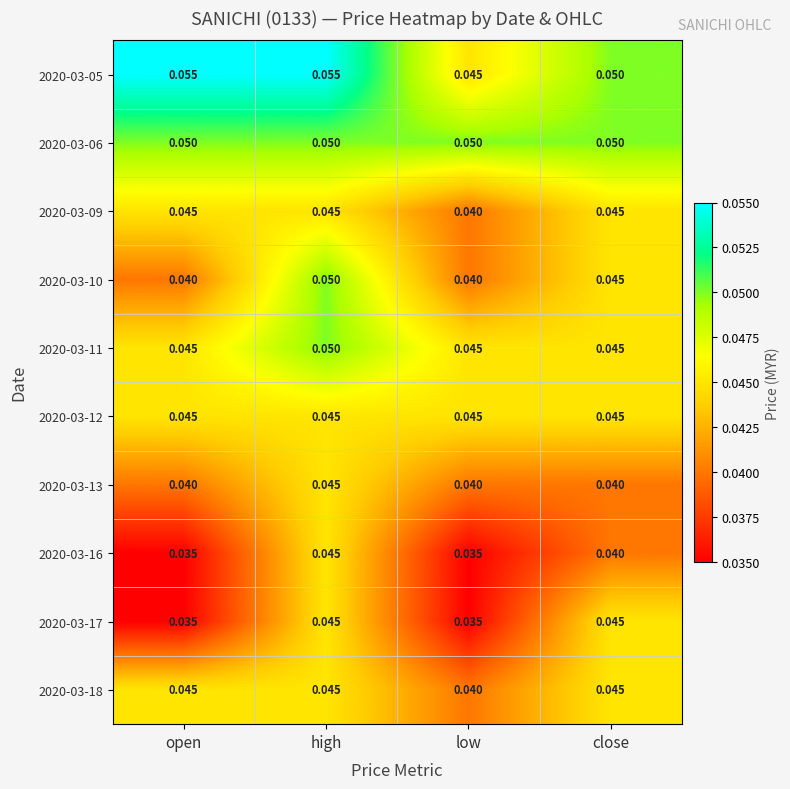

Is the value of 2020-03-06 at low greater than the value of 2020-03-11 at open?

Yes